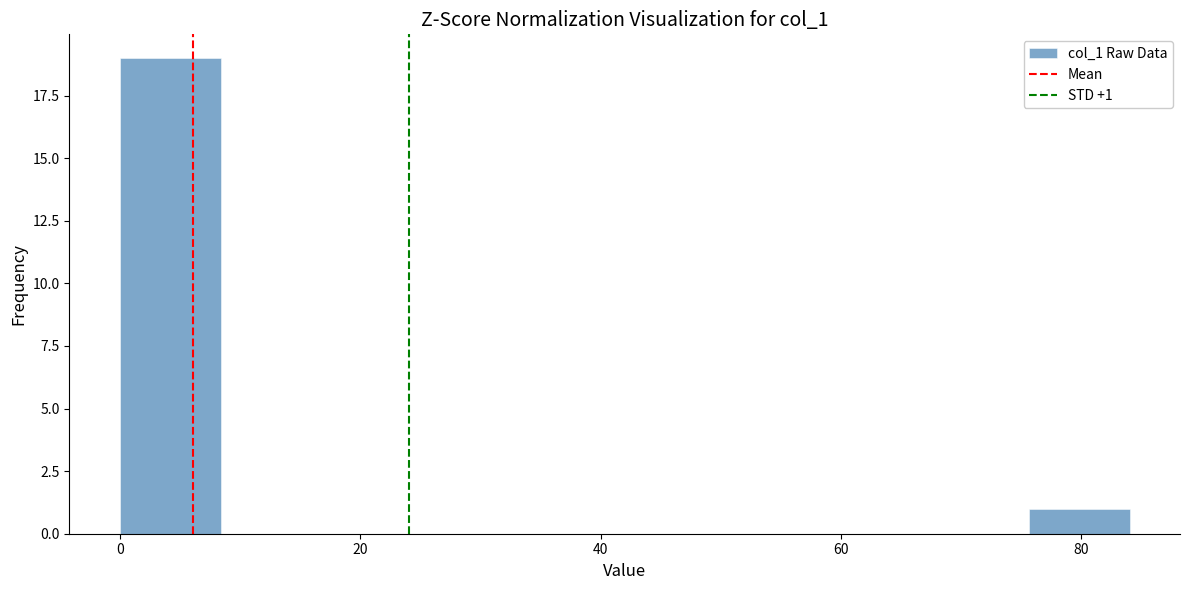

Over which range of the x-axis is the bar tallest?

0.0 to 8.4